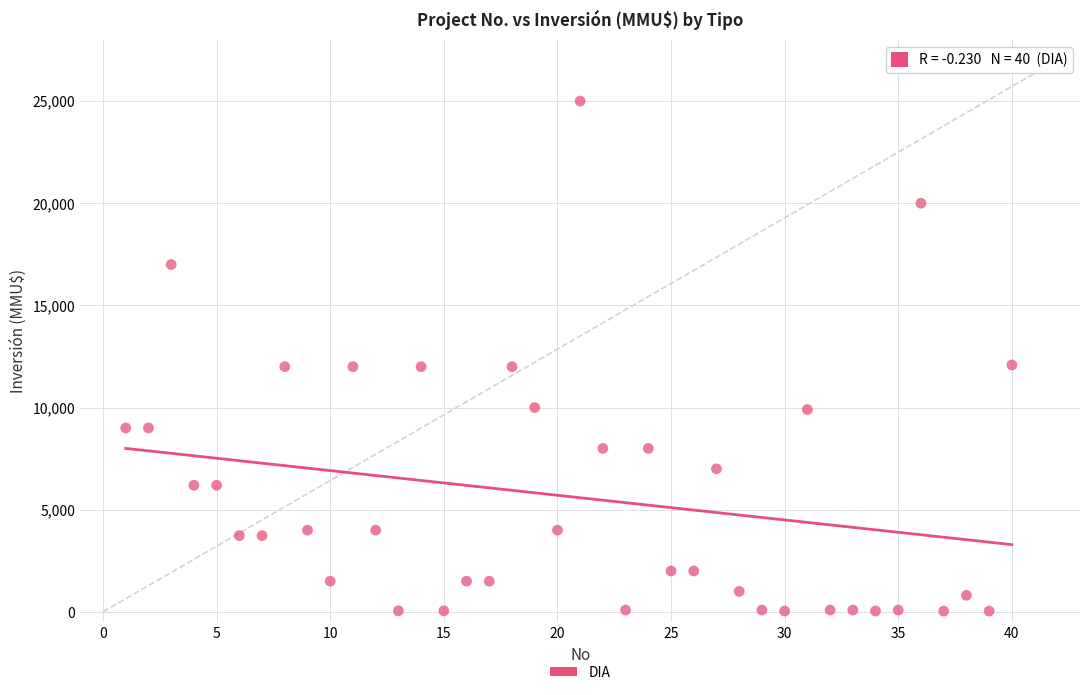

What is the range of X values (max minus min)?

39